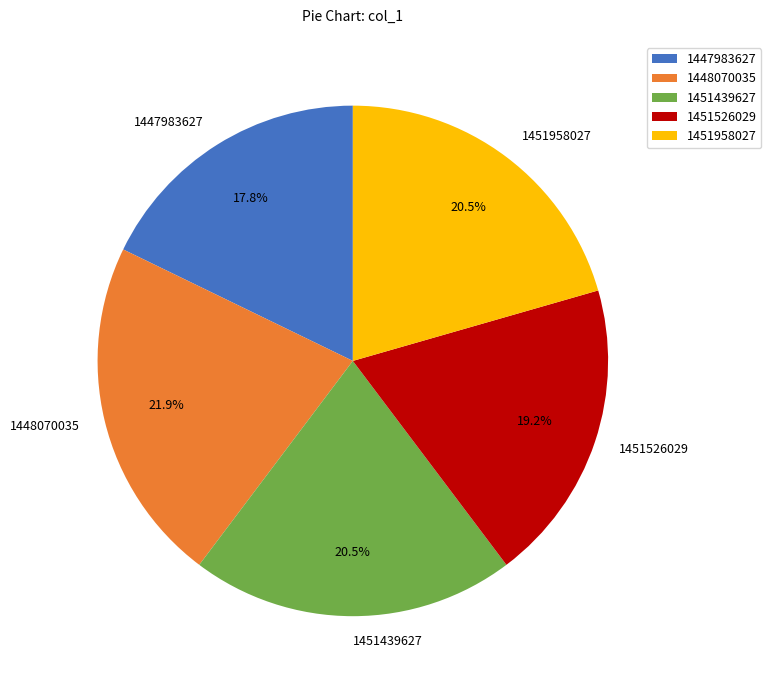

Count the number of slices in the pie.

5